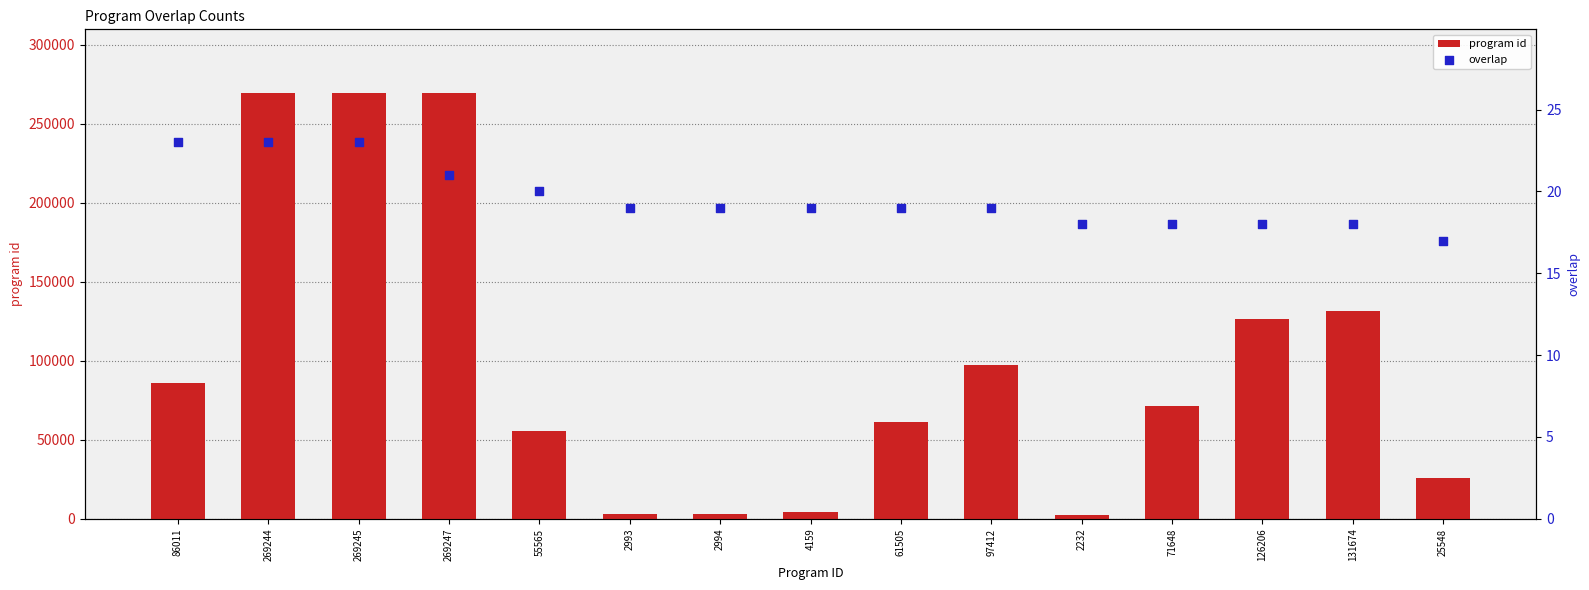

Which series has the largest total across all categories?

program id